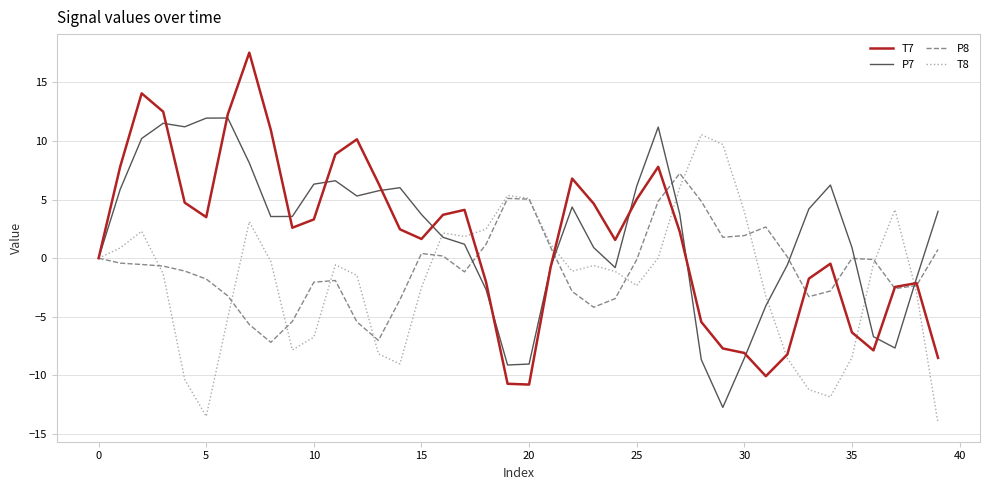

Rank the series by their maximum value, from highest to lowest.

T7, P7, T8, P8